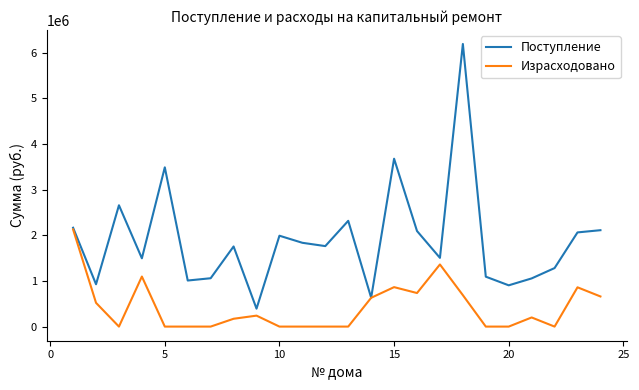

Which series has the largest total across all categories?

Поступление